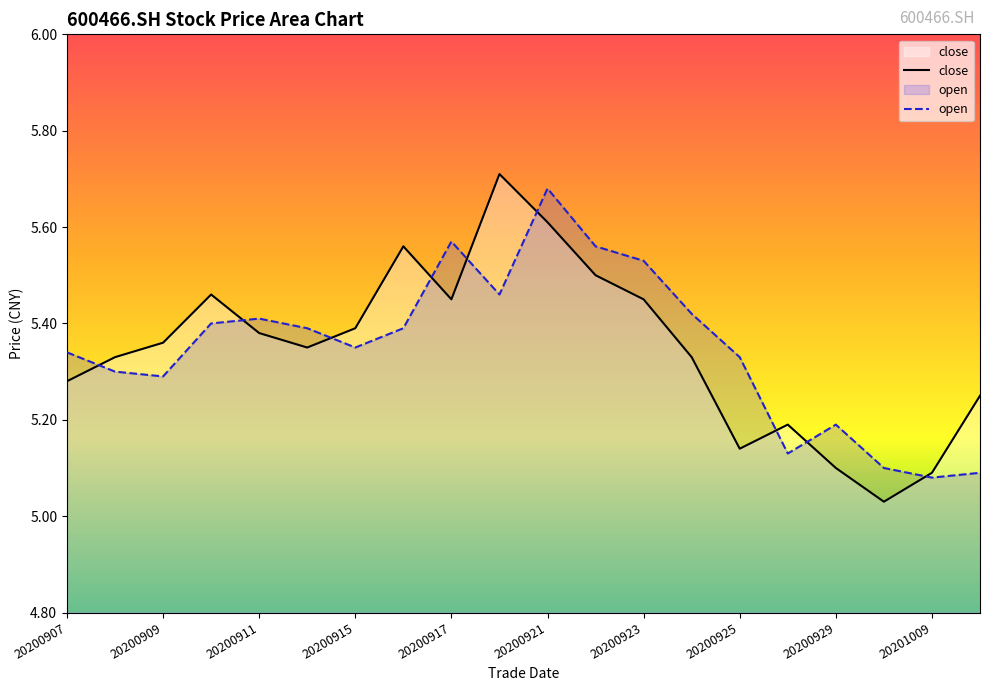

Which series ends up on top after the final intersection of close and open?

close